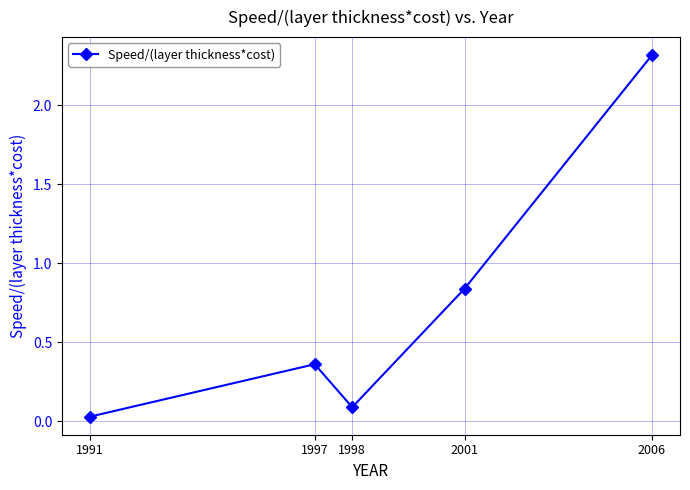

Count the number of data series in this chart.

1